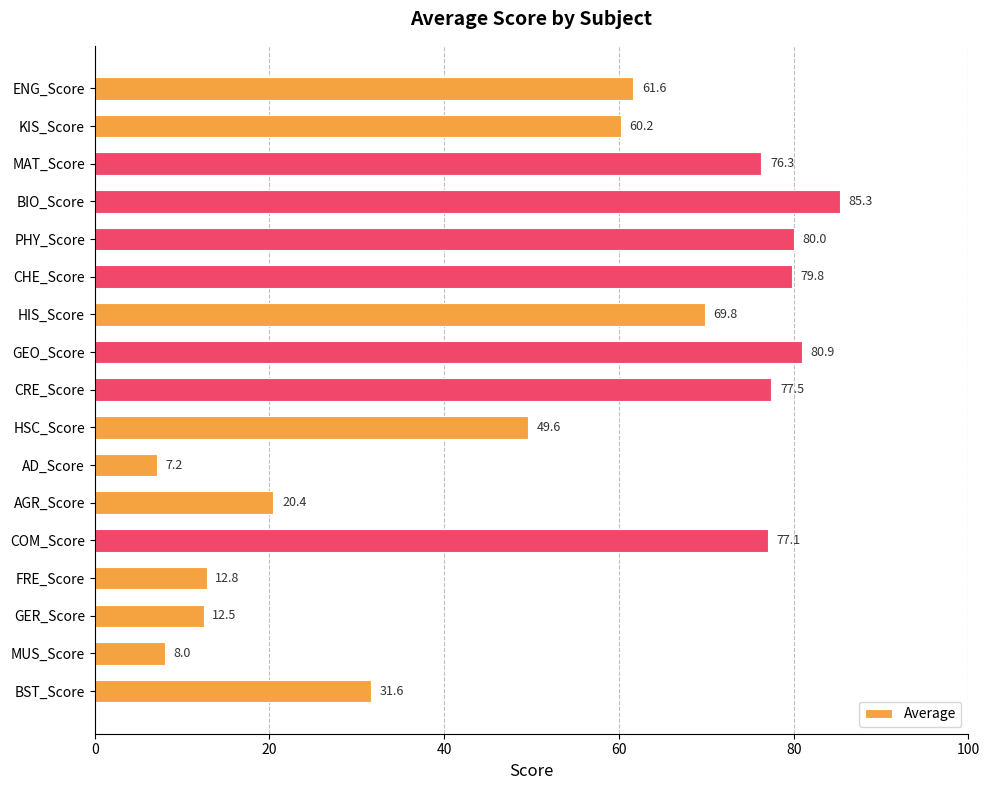

What is the maximum value shown in the chart?

85.3